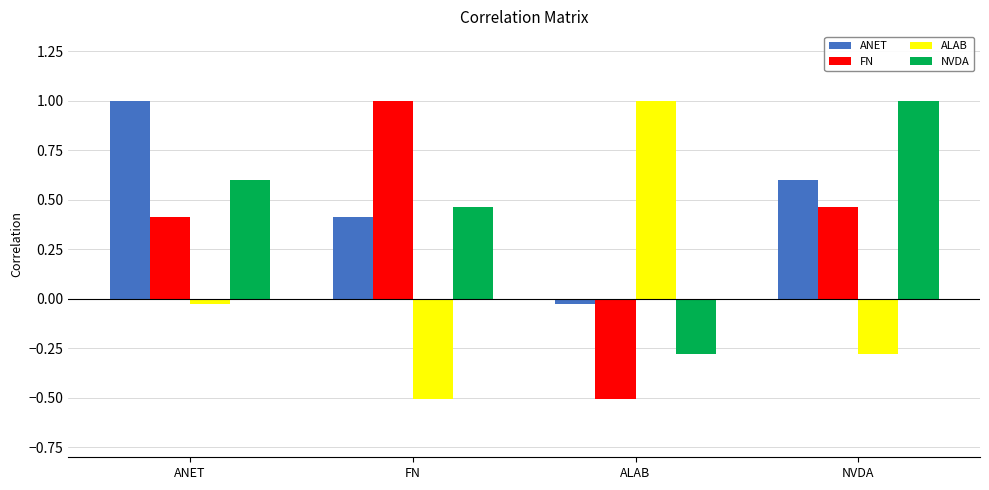

What is the minimum value for NVDA?

-0.3